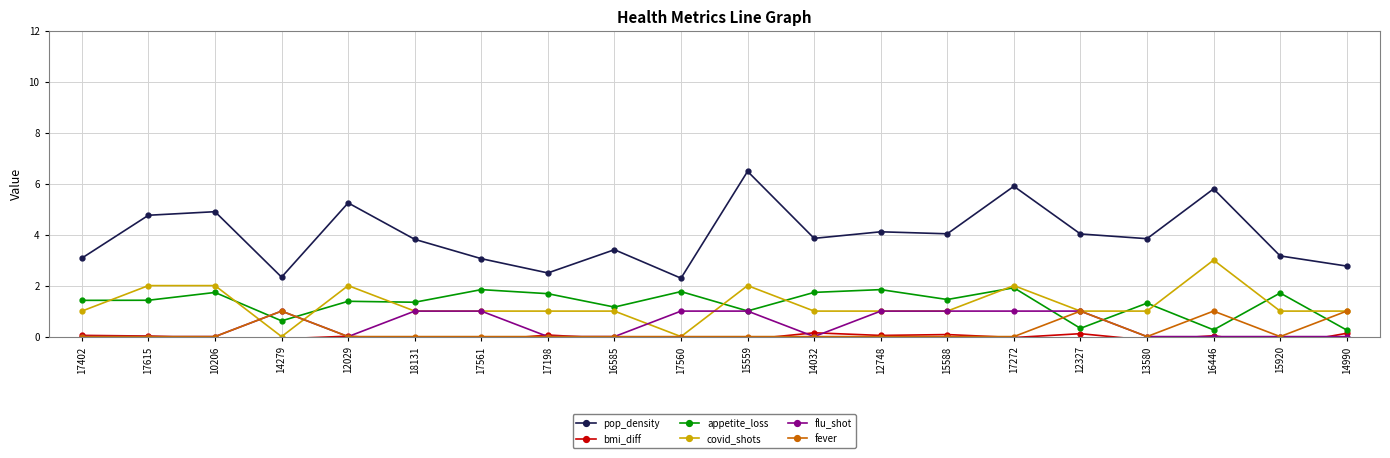

Which series ends up on top after the final intersection of bmi_diff and flu_shot?

bmi_diff